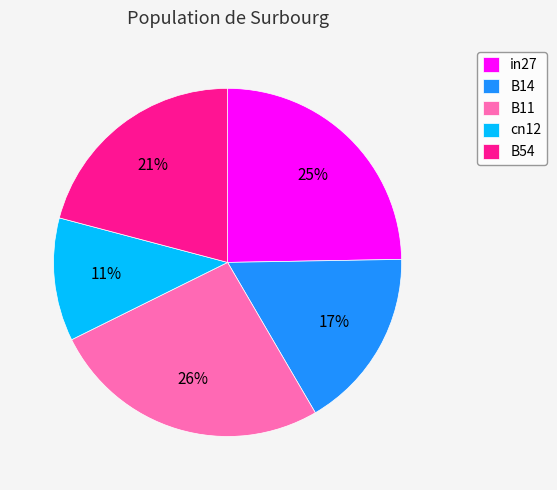

What is the smallest slice in the pie chart?

cn12